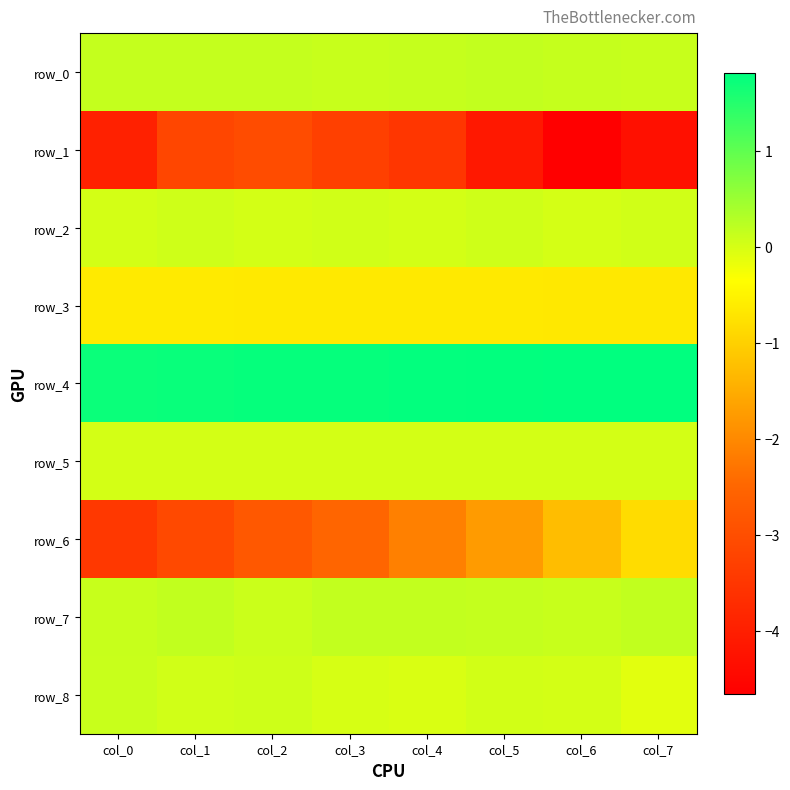

What is the difference between the maximum and minimum values in the row_8 series?

0.2